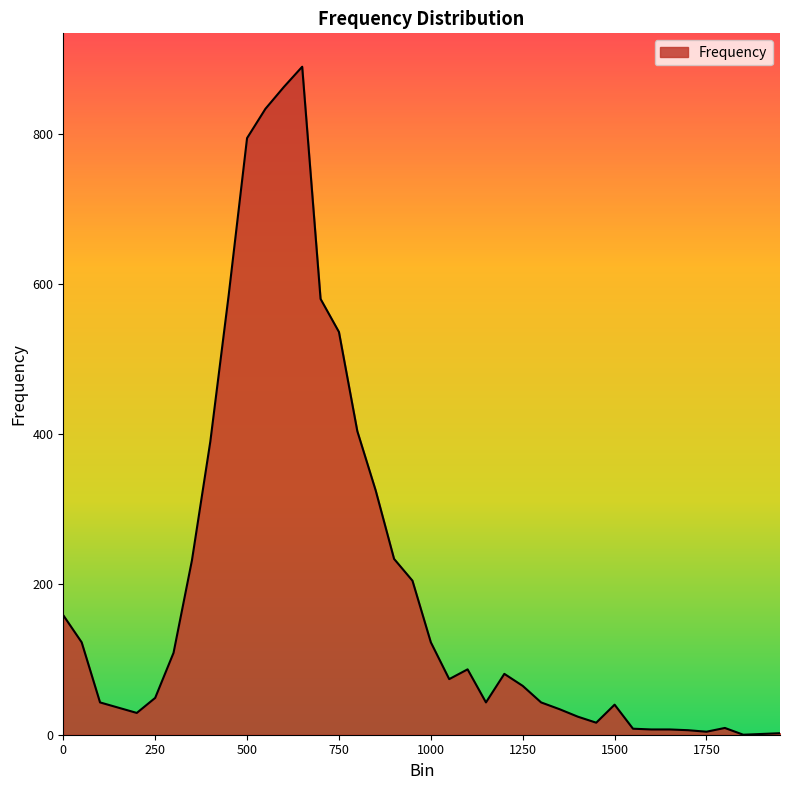

What is the difference between the maximum and minimum values?

889